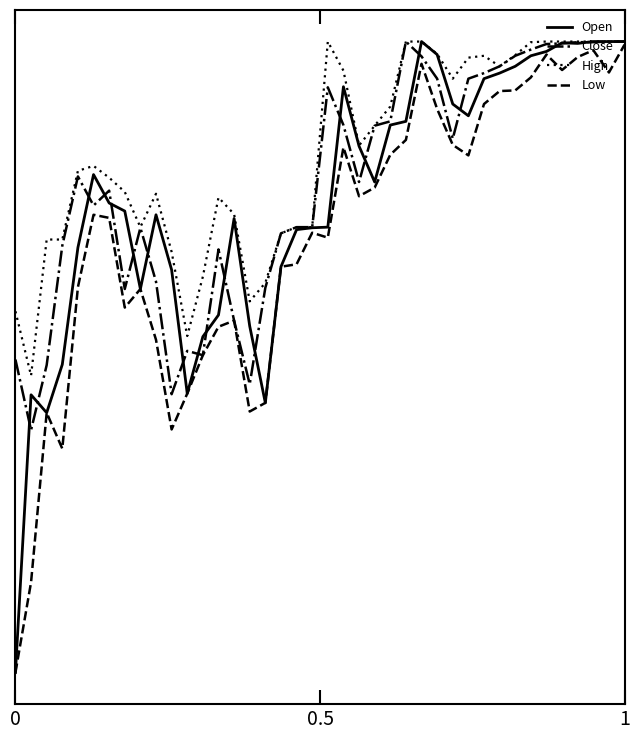

Is this an area chart (filled region under the line)?

No